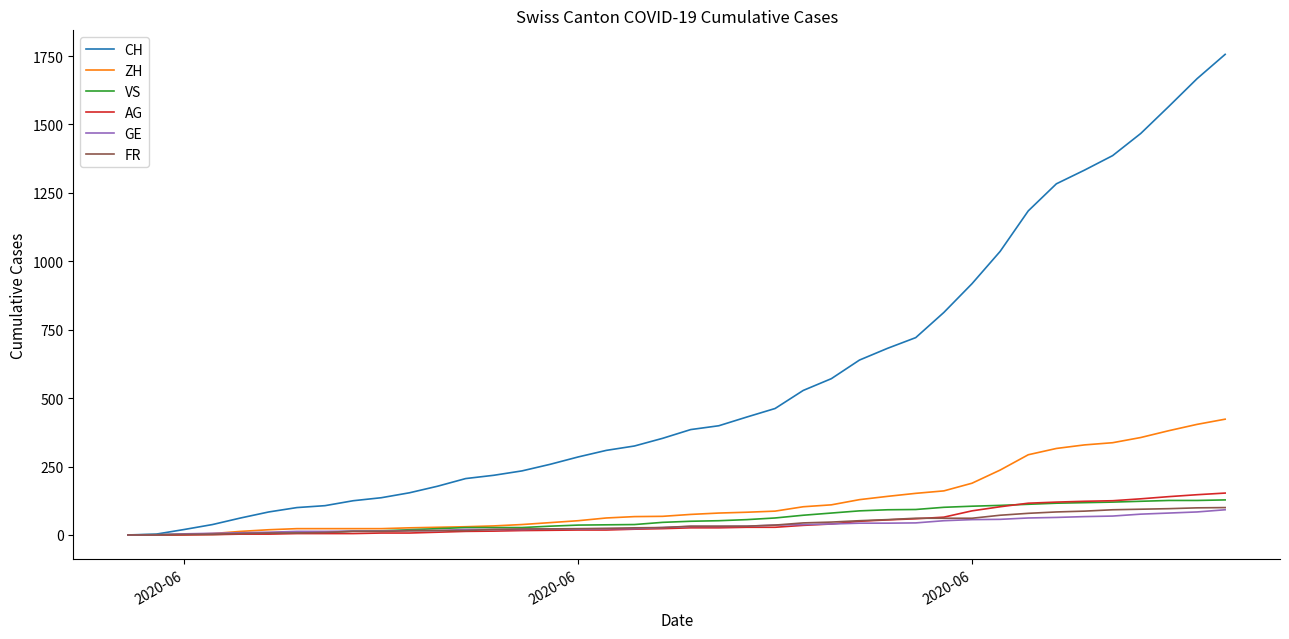

Which series has the widest spread of values?

CH